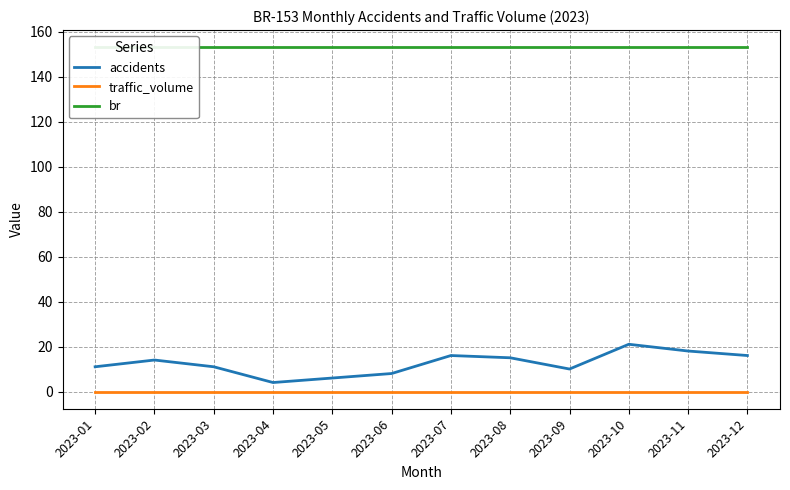

What are all the series names shown in the legend?

accidents, traffic_volume, br